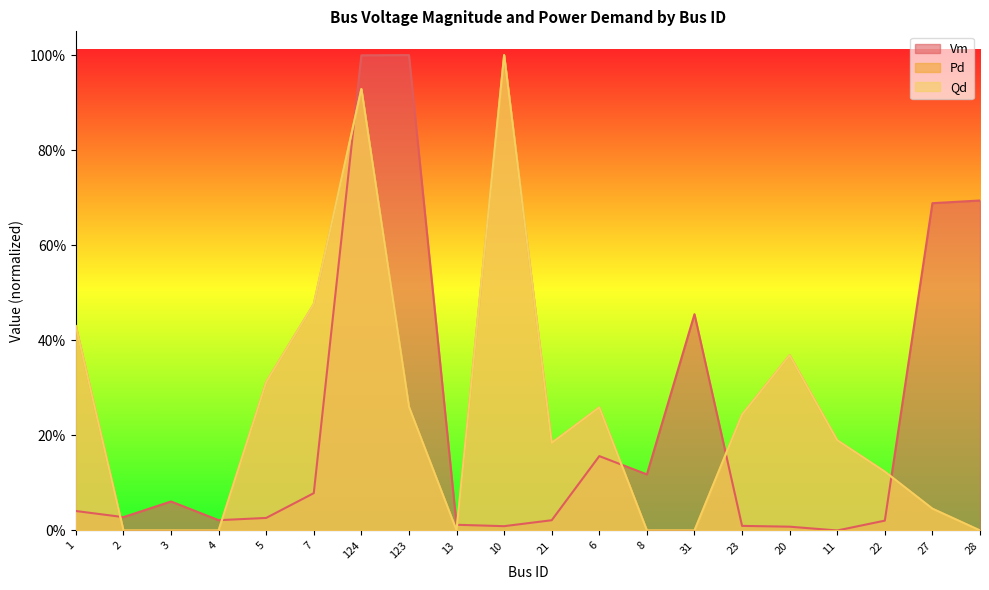

Is it true that Vm equals 0.7 at 27?

True